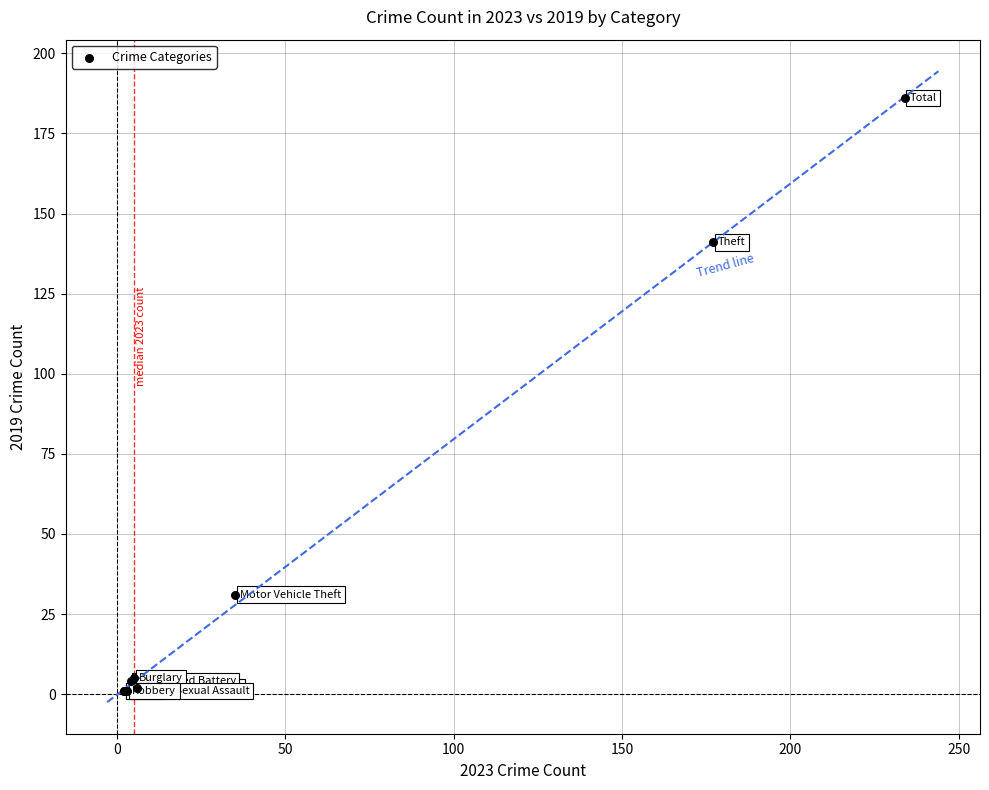

What Y value in the scatter plot is closest to 93?

141